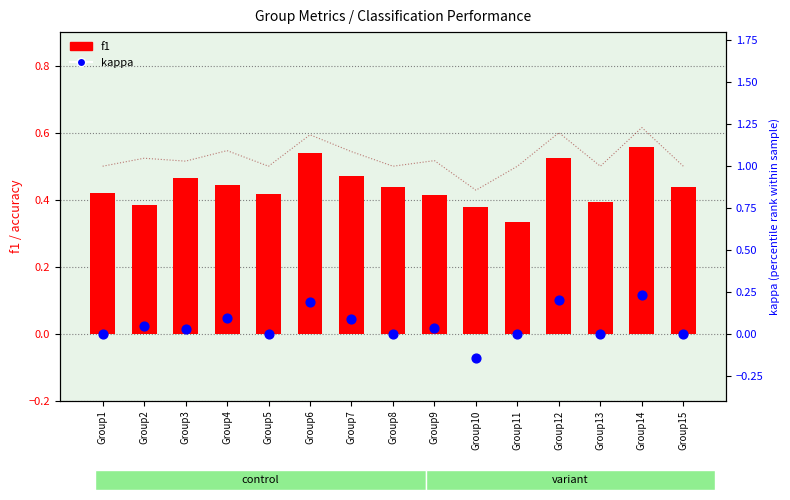

At how many categories does at least one series exceed 0?

15